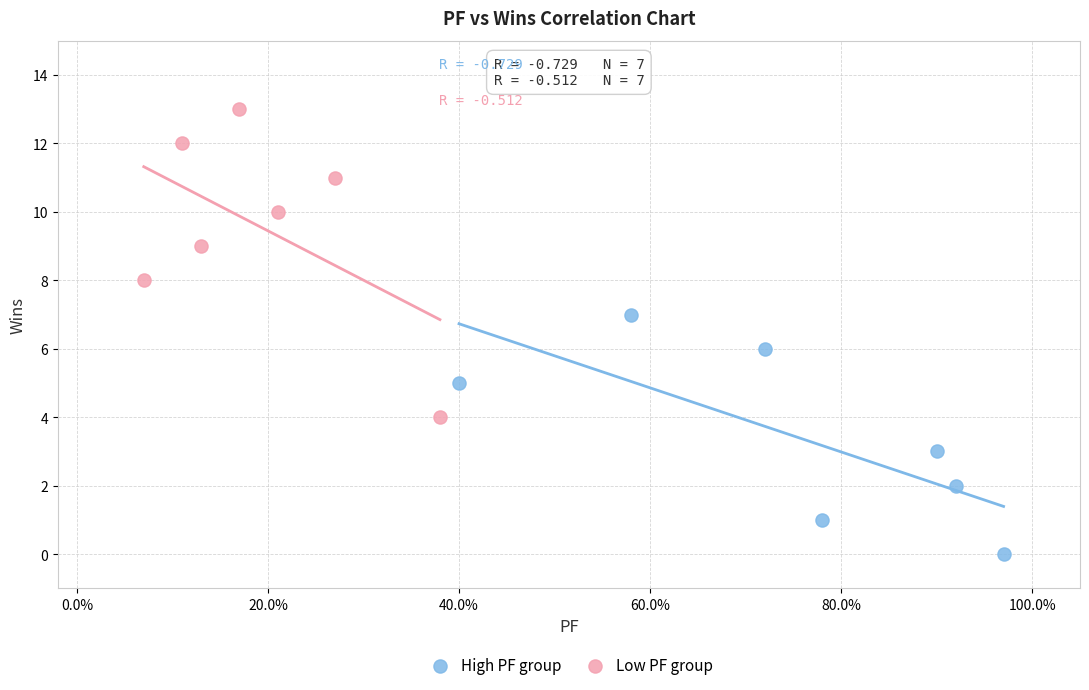

What are all the series names shown in the legend?

High PF group, Low PF group